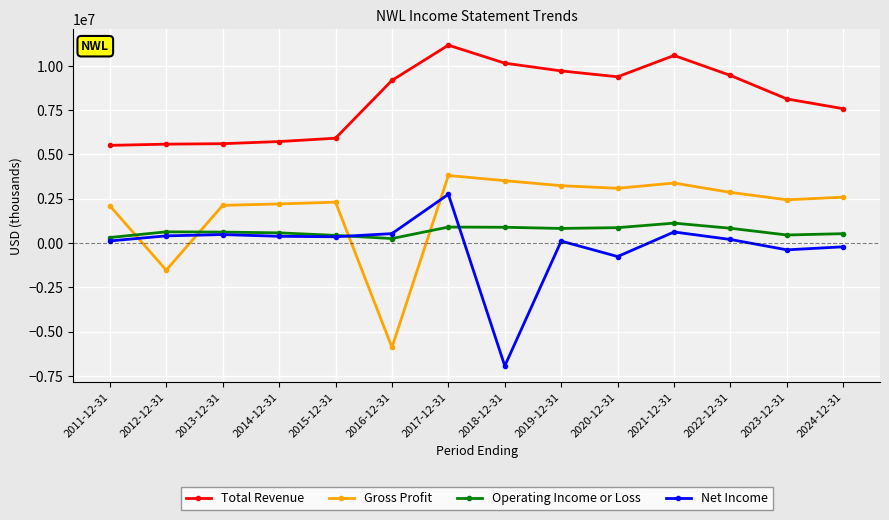

The value of Total Revenue at 2022-12-31 is 2368927. True or false?

False